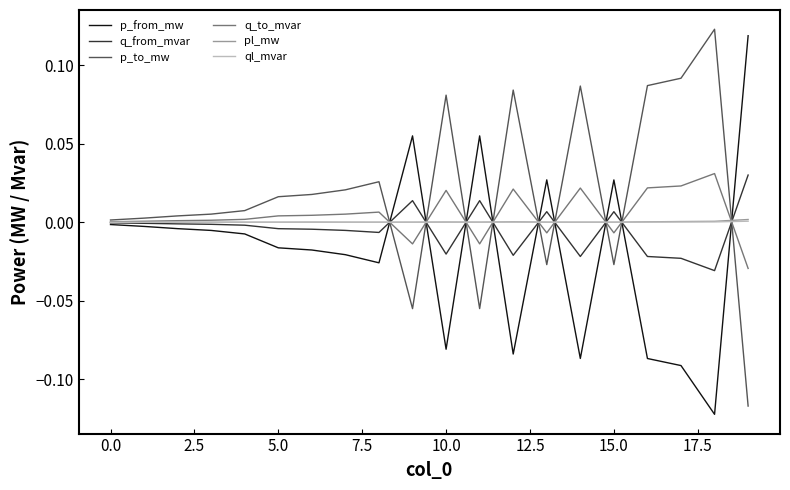

How many lines are shown in the chart?

6